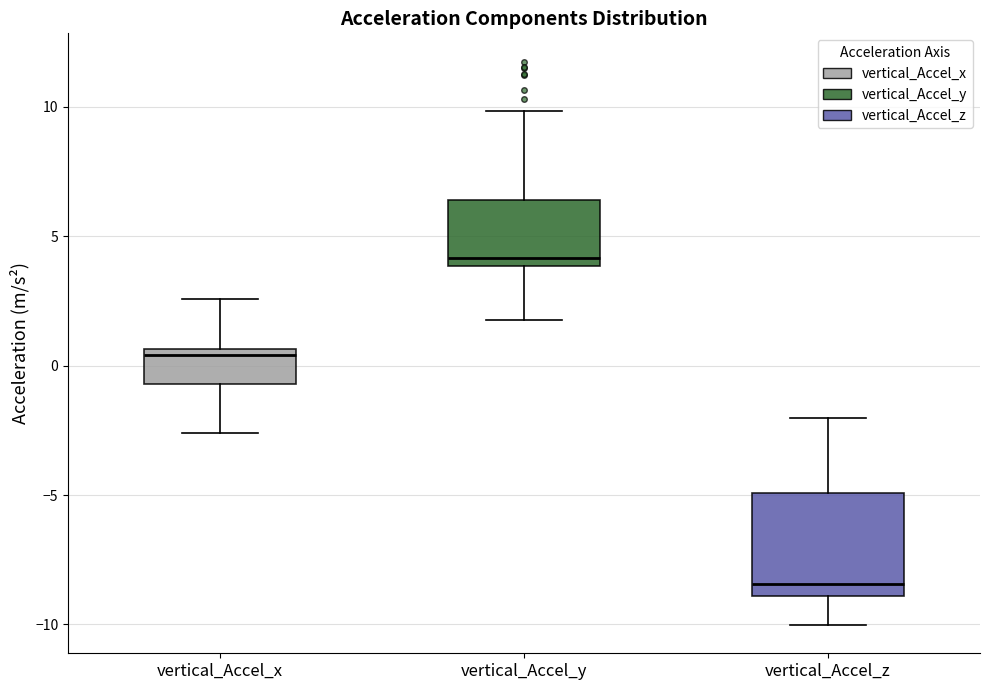

Reading left to right, read every box against the y-axis: the position of its median line, the range the box covers, and the ends of its whiskers. The values are not printed on the chart, so give them approximately, as read against the axis.

vertical_Accel_x: median 0.5 (just below the box's upper edge), box -0.5 to 0.5, whiskers -2.5 to 2.5
vertical_Accel_y: median 4.0 (just above the box's lower edge), box 4.0 to 6.5, whiskers 2.0 to 10.0
vertical_Accel_z: median -8.5, box -9.0 to -5.0, whiskers -10.0 to -2.0